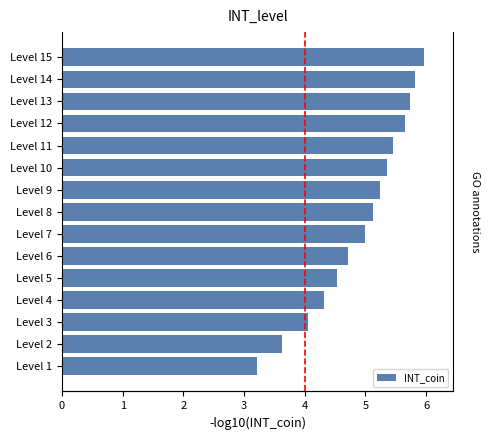

Between Level 4 and Level 6, which is larger?

Level 6